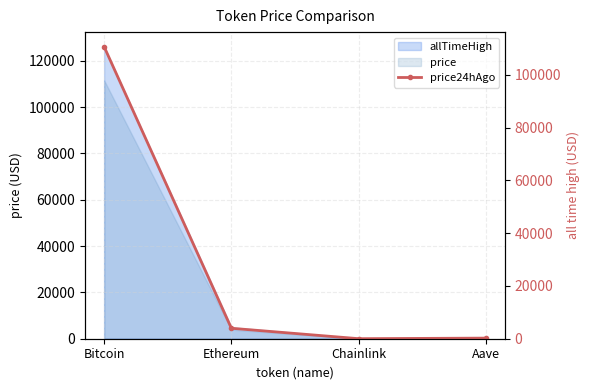

Rank the categories by value from lowest to highest.

Chainlink, Aave, Ethereum, Bitcoin